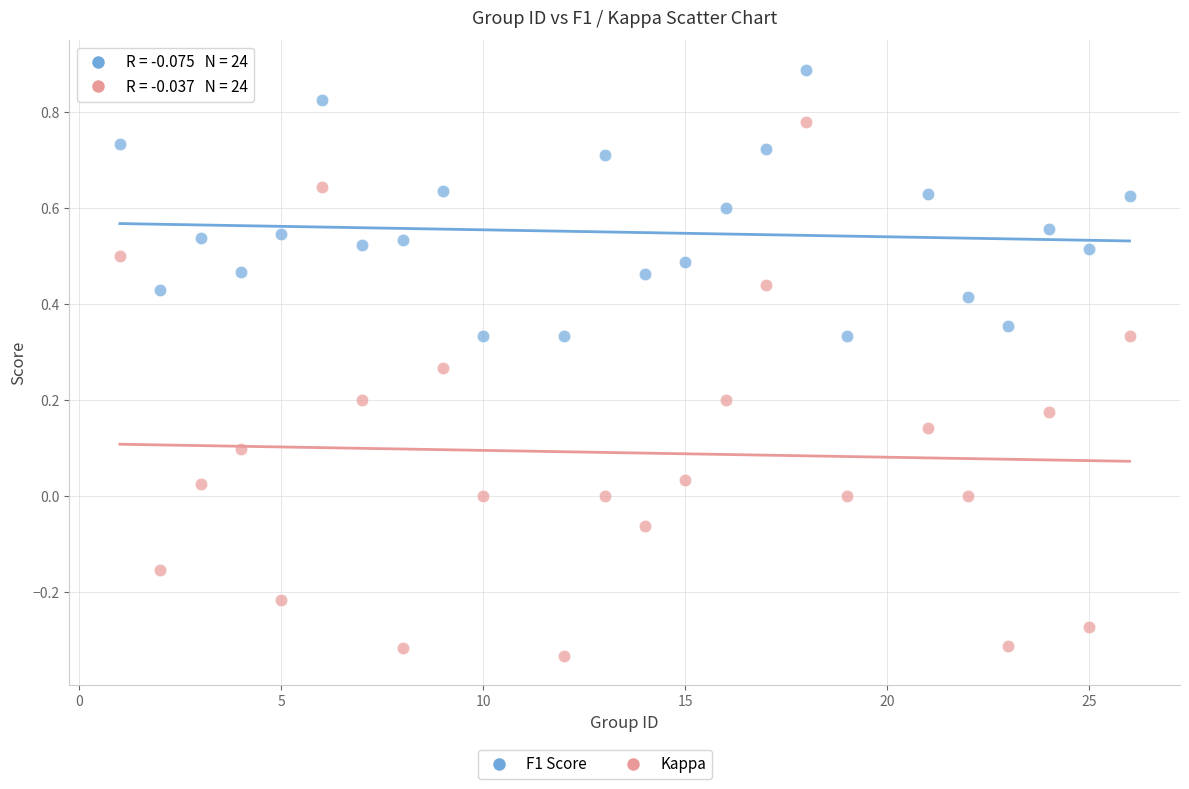

Across all data points, what is the range of X values (max minus min)?

25.0